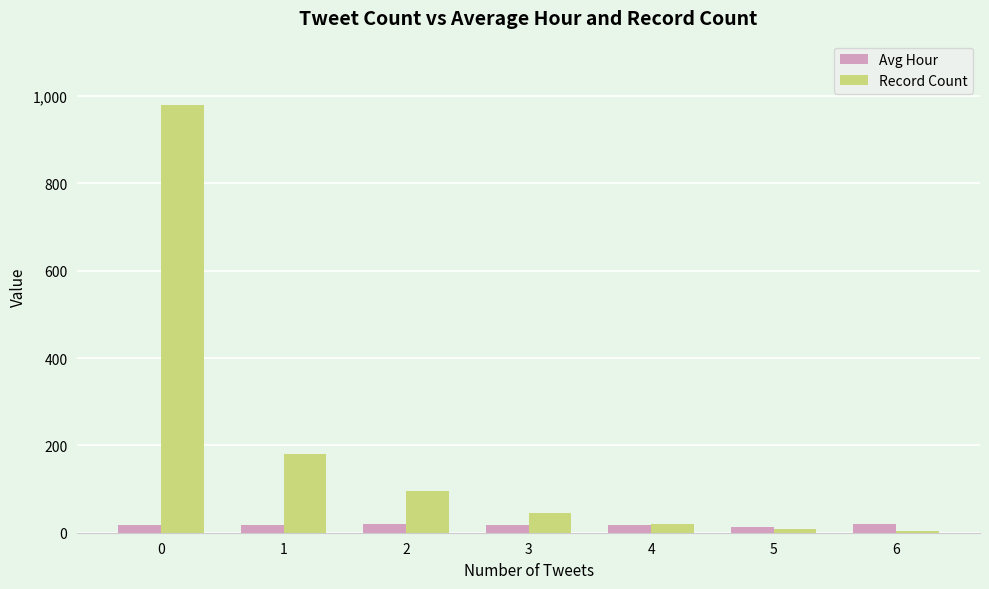

What is the difference between the Avg Hour values at 1 and 0?

1.4